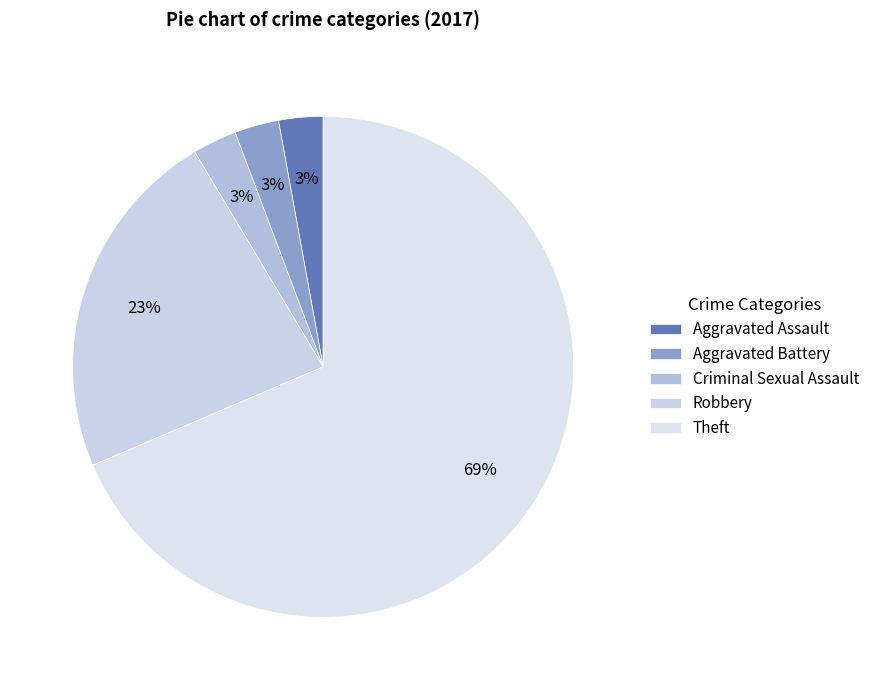

Count the number of slices in the pie.

5